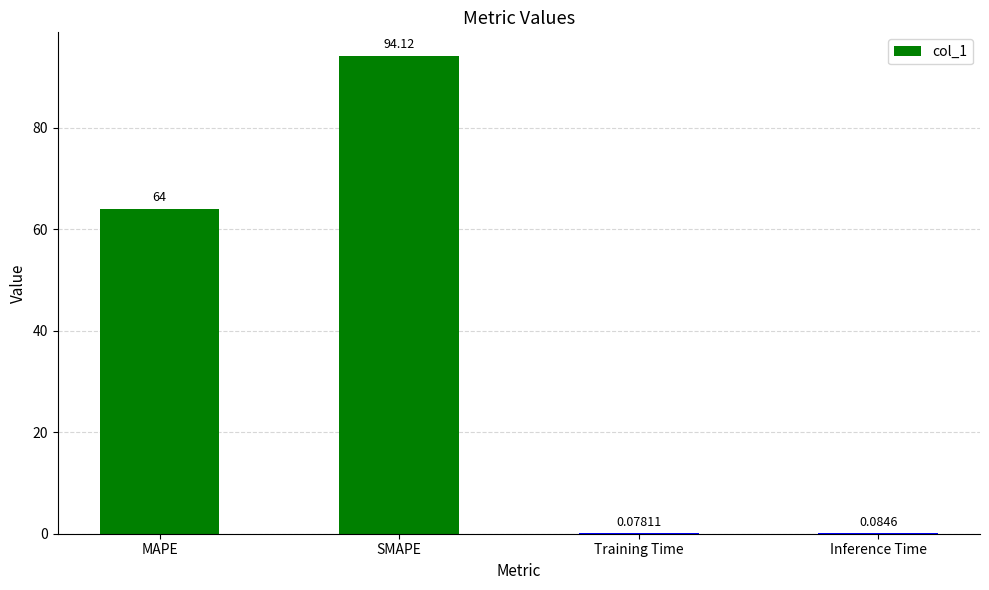

At which category does the chart reach its peak across all series?

SMAPE